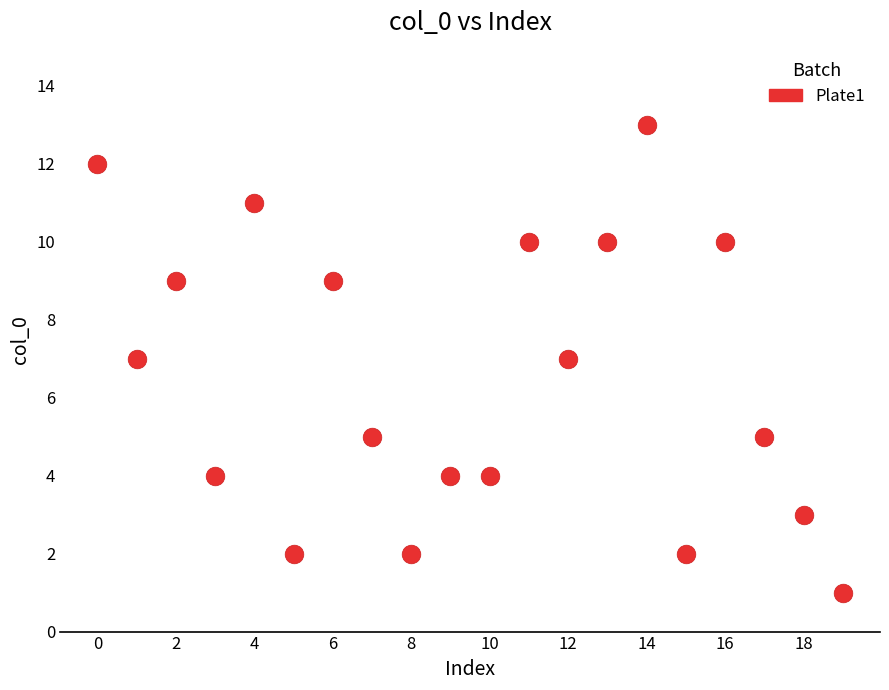

What is the range of Y values (max minus min)?

12